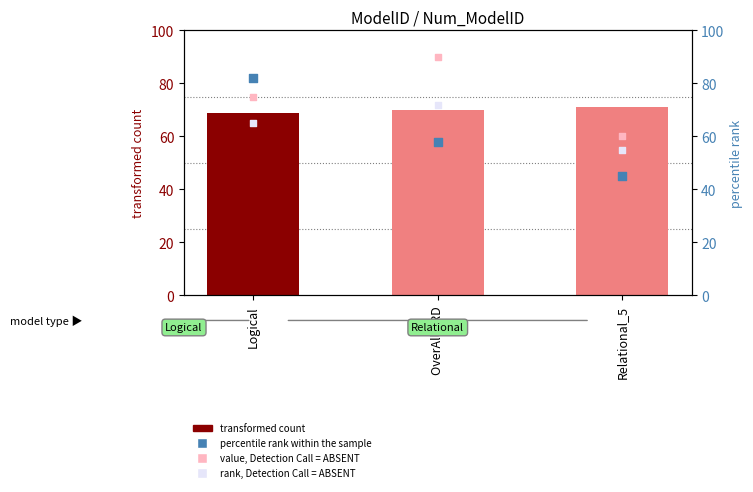

Which series contains the lowest Y value?

percentile rank within the sample